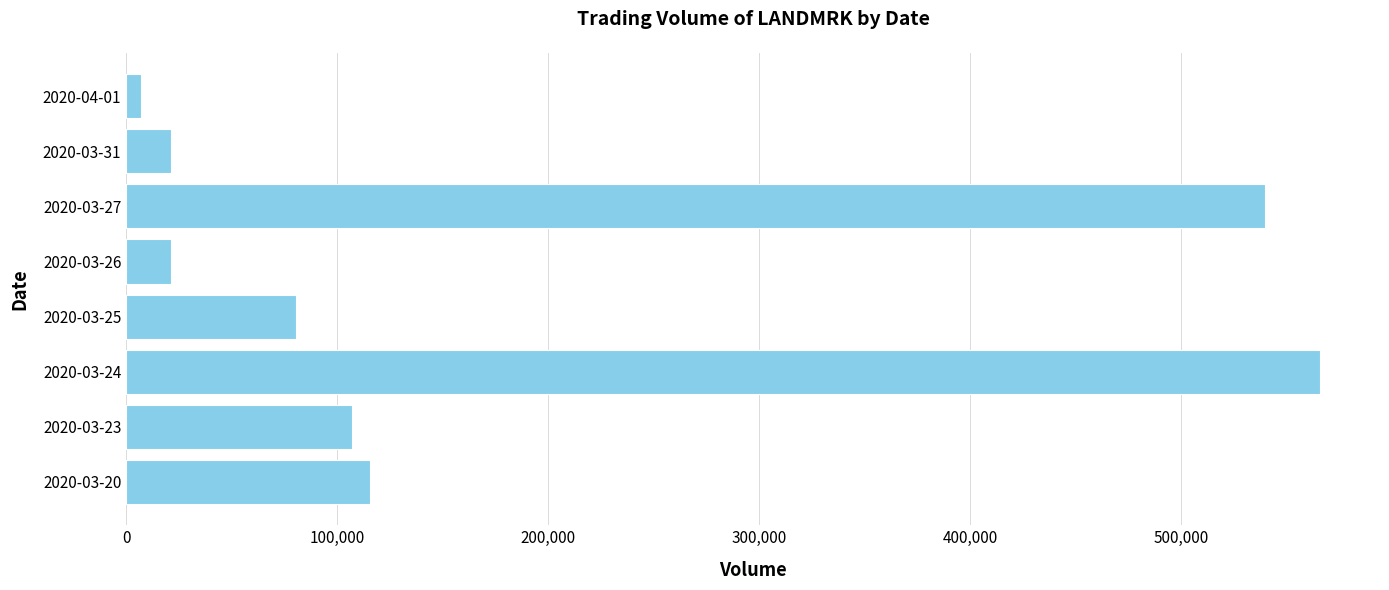

The value at 2020-03-26 is 21200. True or false?

True